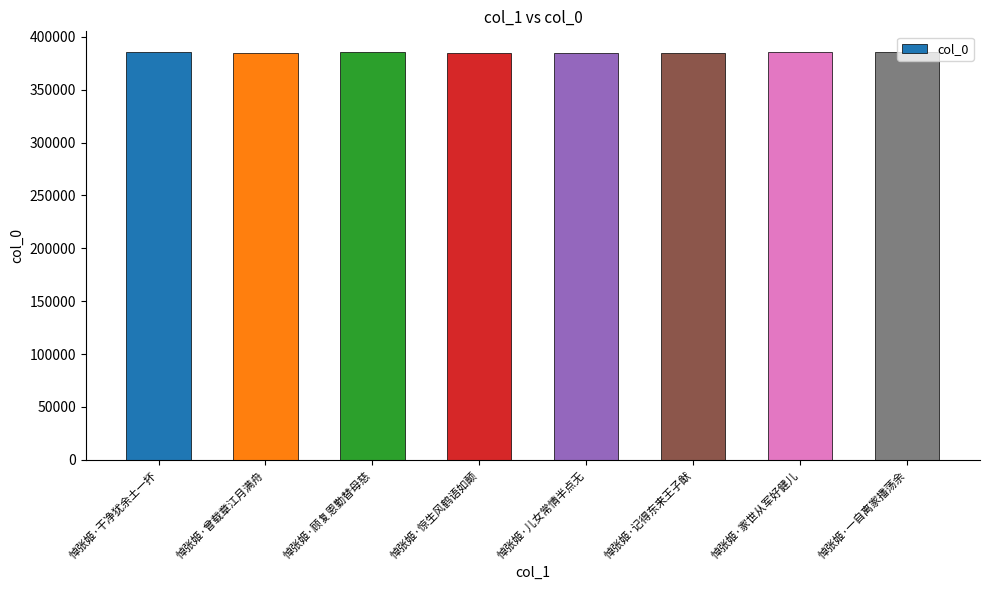

How many values are below 385804?

4